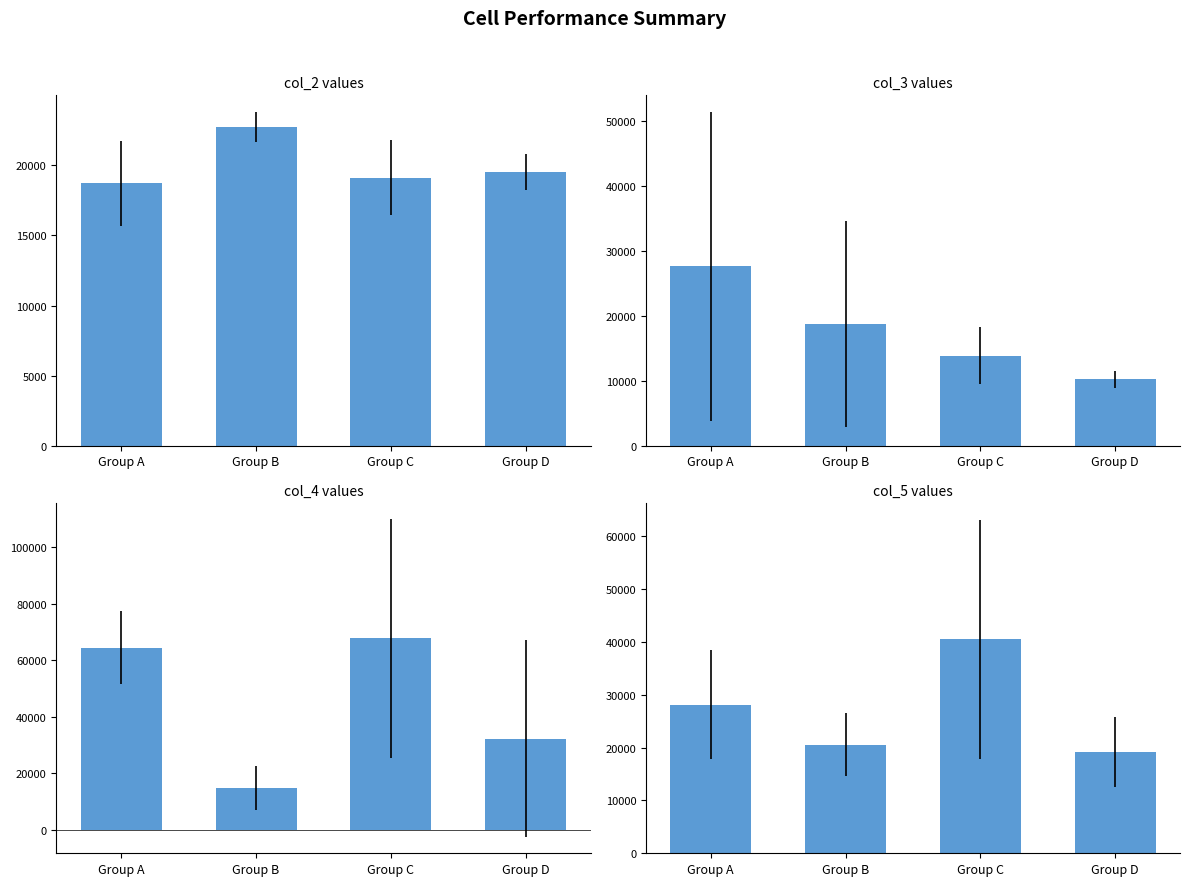

What is the value of the col_4 values bar at the 1st from the left?

64533.3